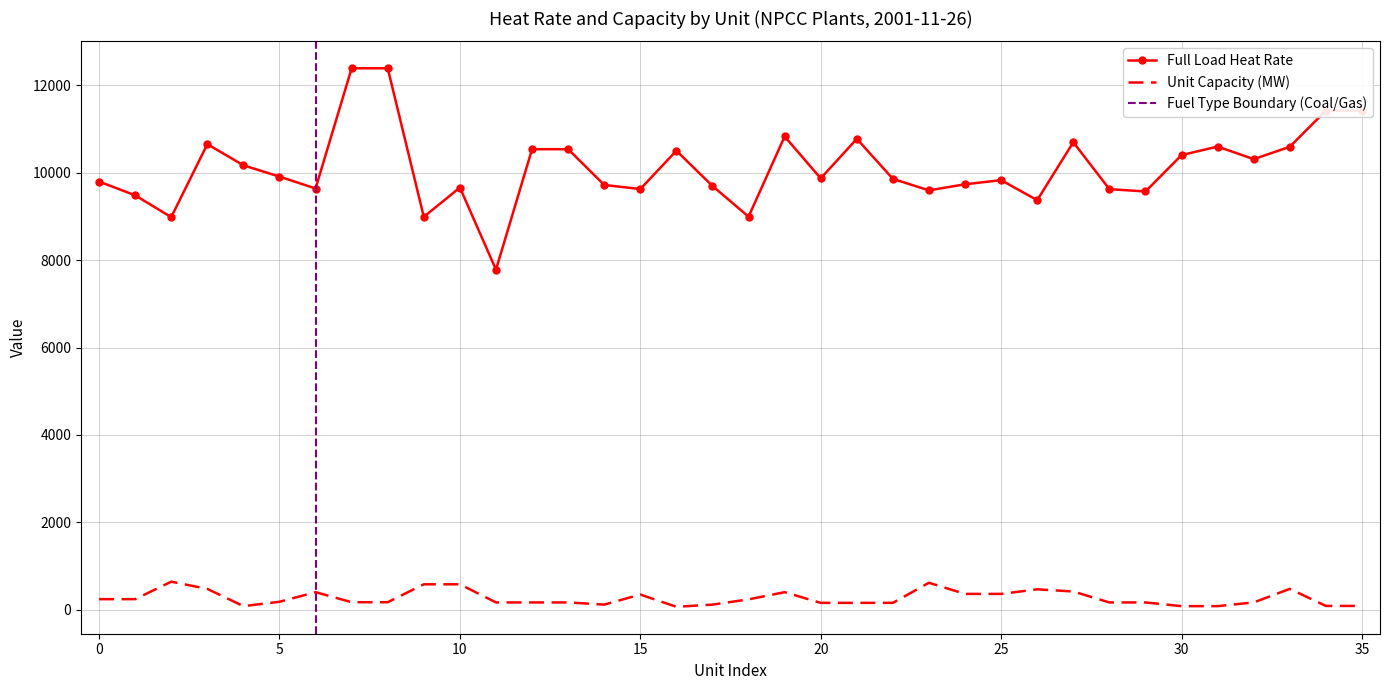

True or false: Full Load Heat Rate and Unit Capacity (MW) intersect in this chart.

False